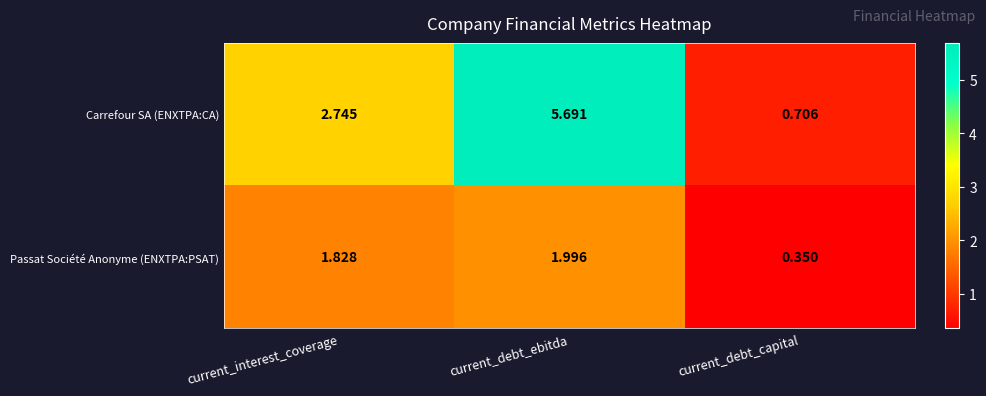

Rank the series by their average value, from lowest to highest.

Passat Société Anonyme (ENXTPA:PSAT), Carrefour SA (ENXTPA:CA)